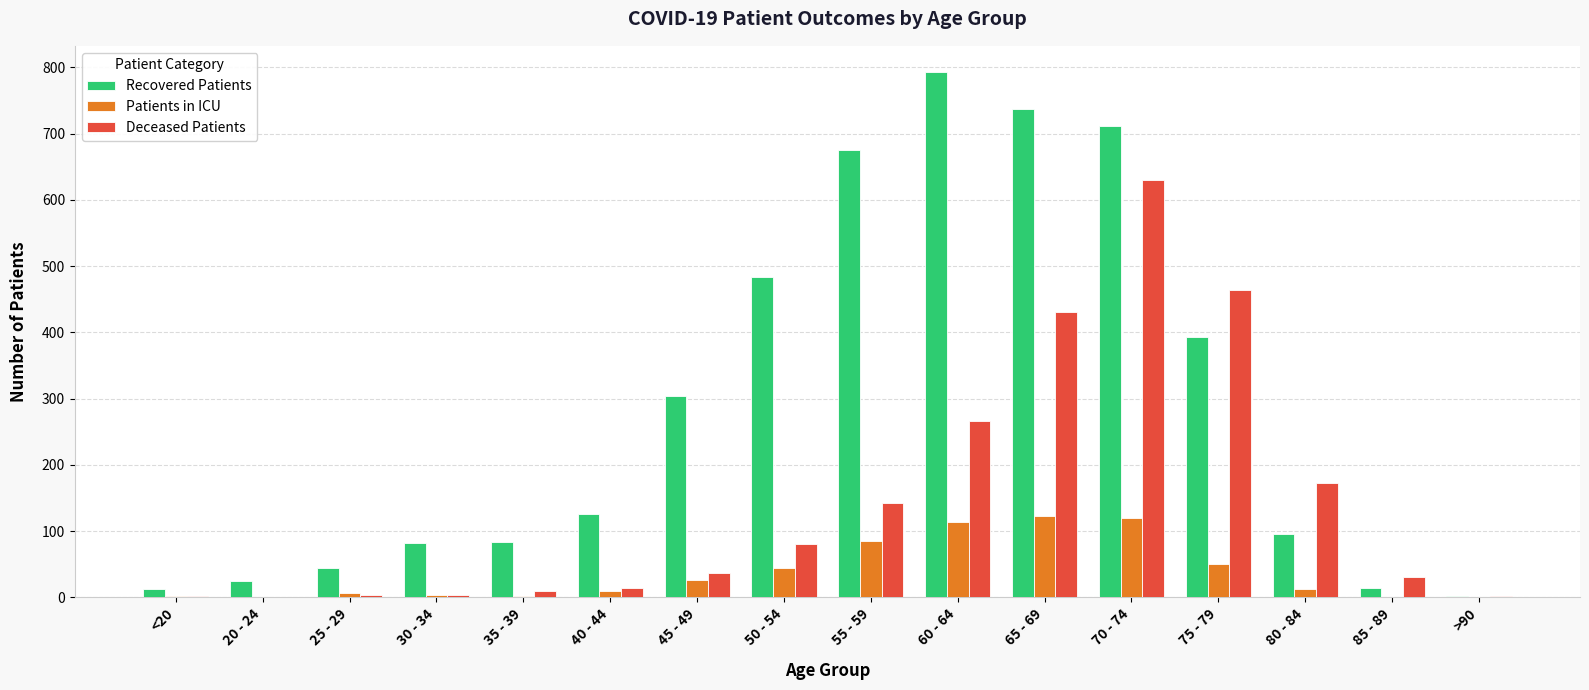

What is the greatest value displayed?

793